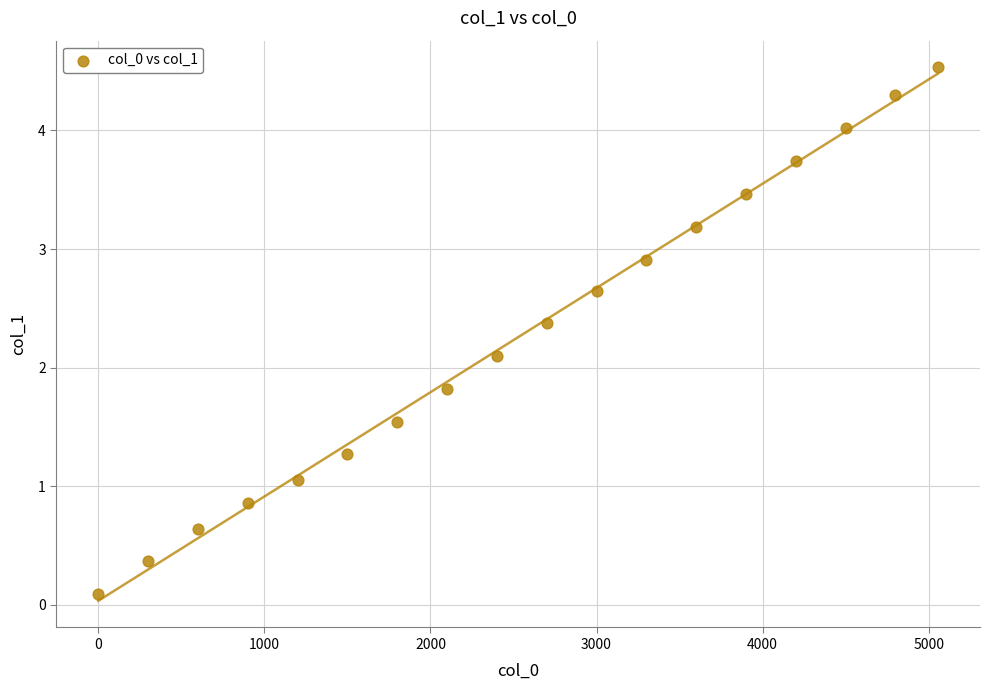

What Y value in the scatter plot is closest to 2?

2.1